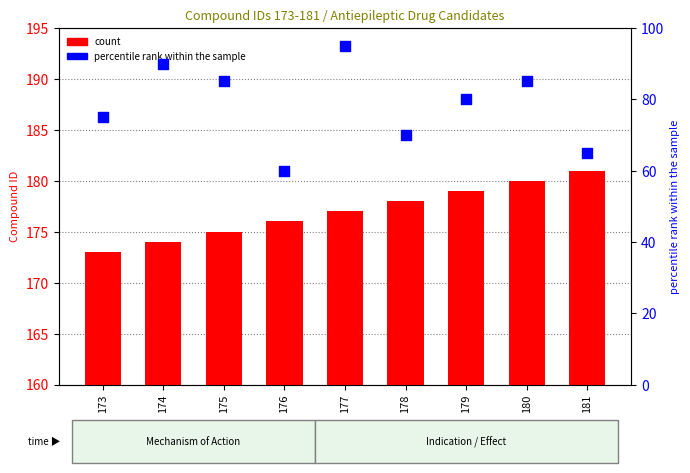

At how many categories does at least one series exceed 106?

9